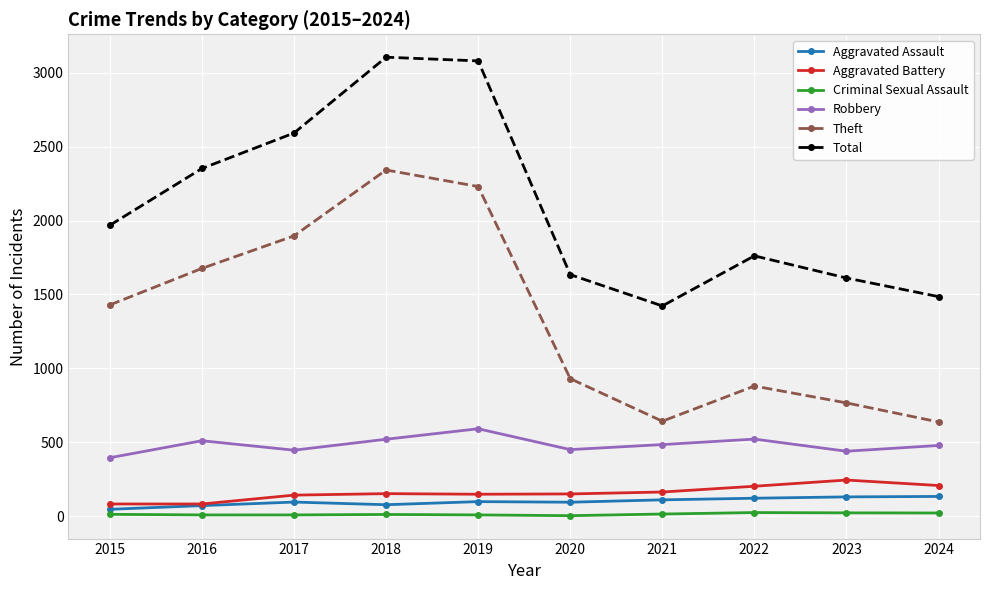

Where is the first local minimum for Theft?

2021